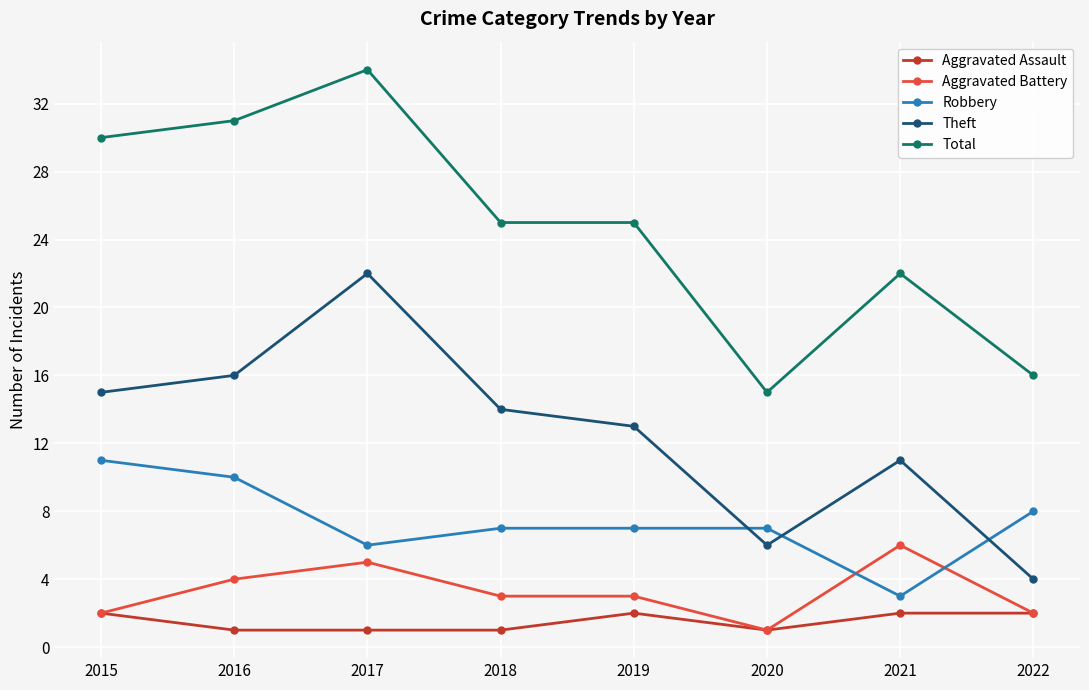

At which label does Aggravated Battery reach its minimum?

2020